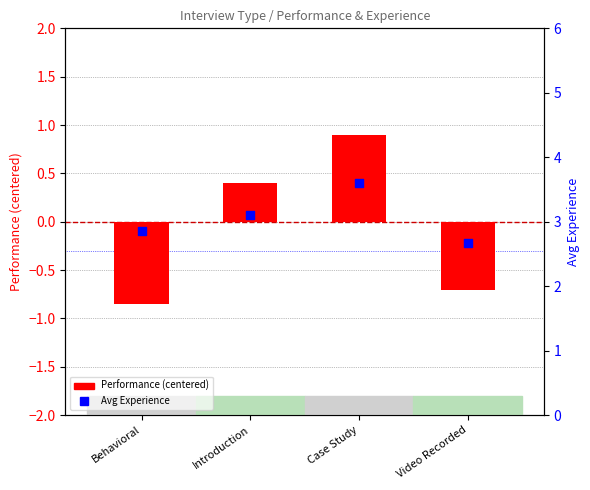

At which category is the sum across all series the highest?

Case Study